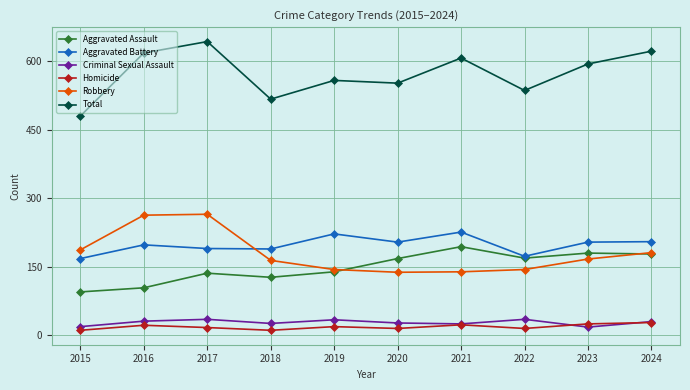

How many lines are shown in the chart?

6